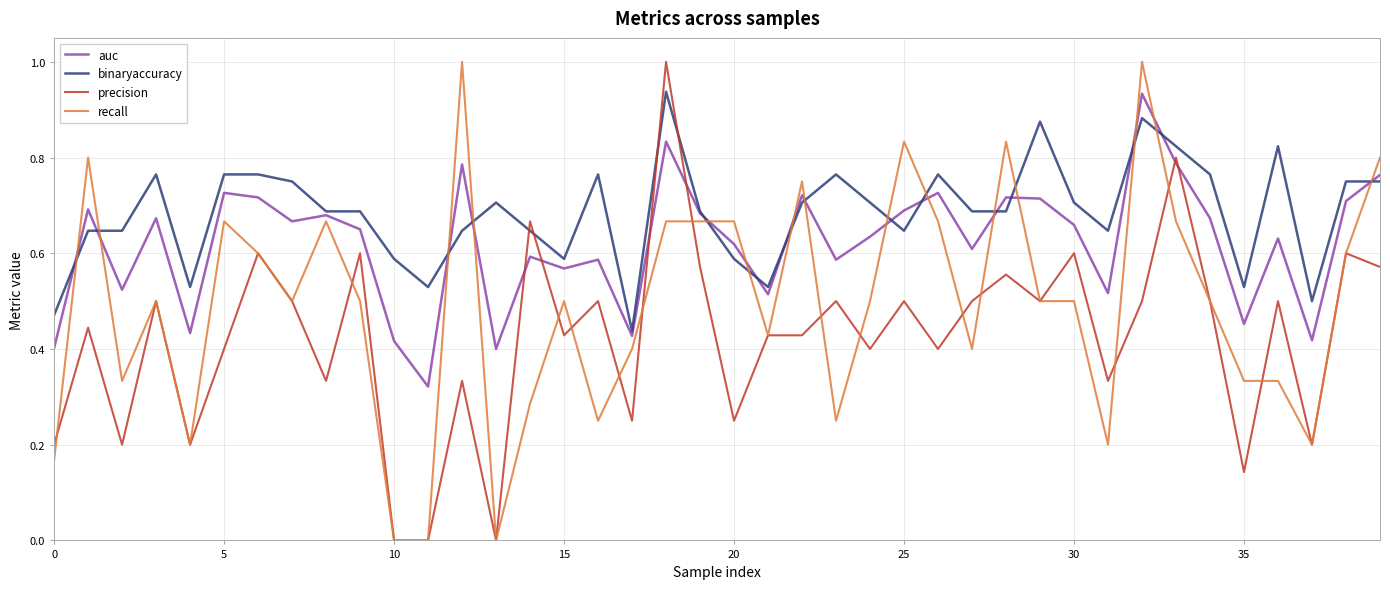

What is the maximum value for recall?

1.0